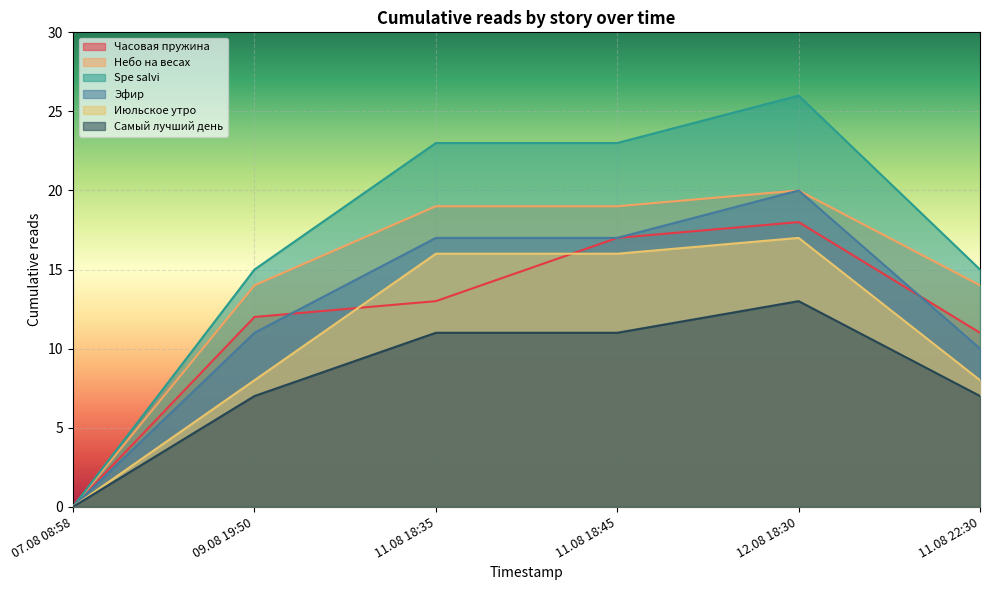

Which category has the lowest value across all series?

07.08 08:58